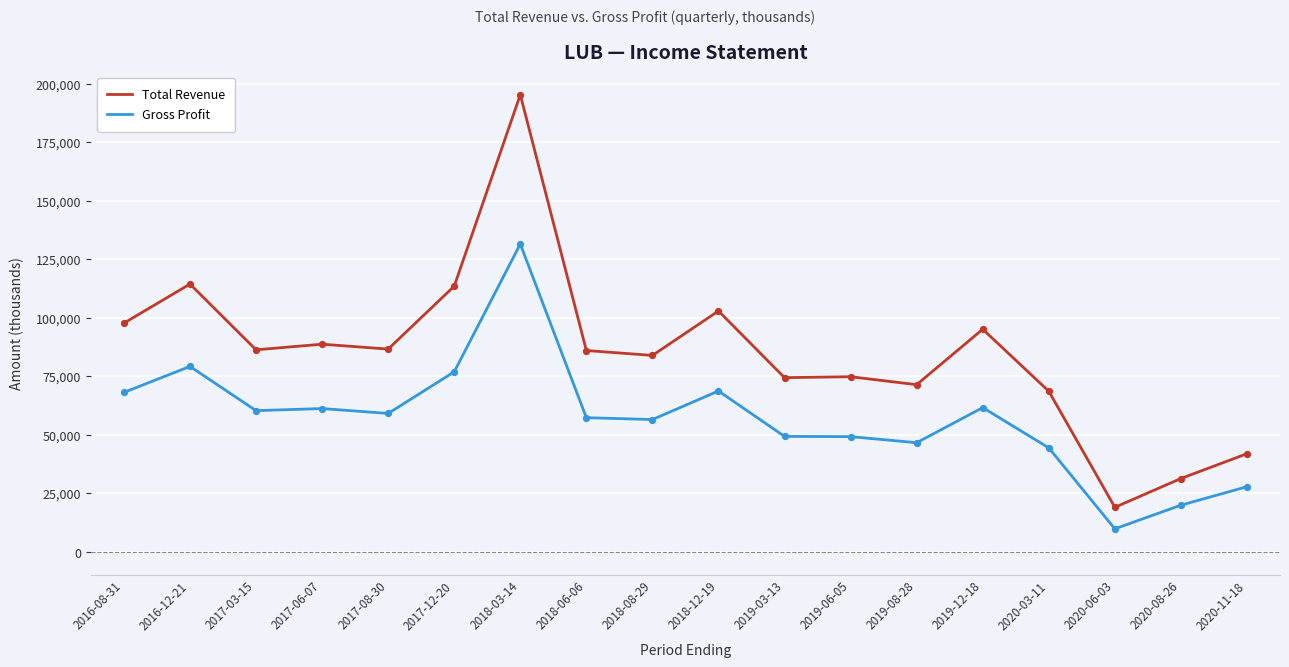

Which series has the largest range (max minus min)?

Total Revenue